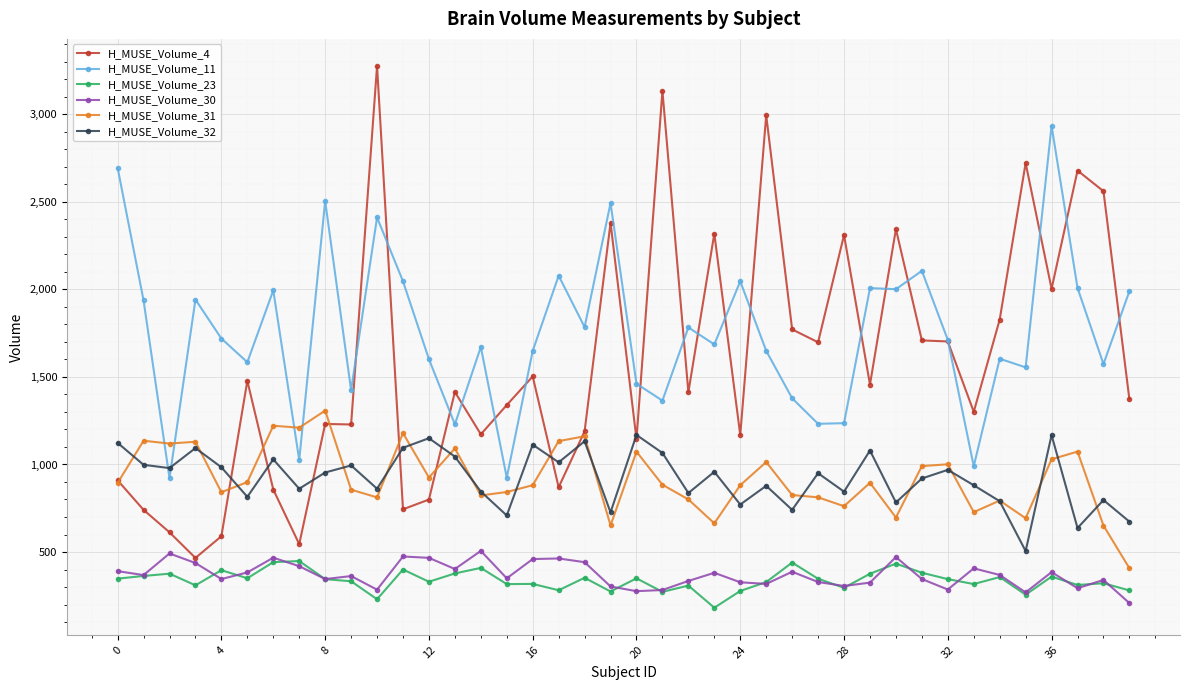

Which series has the widest spread of values?

H_MUSE_Volume_4